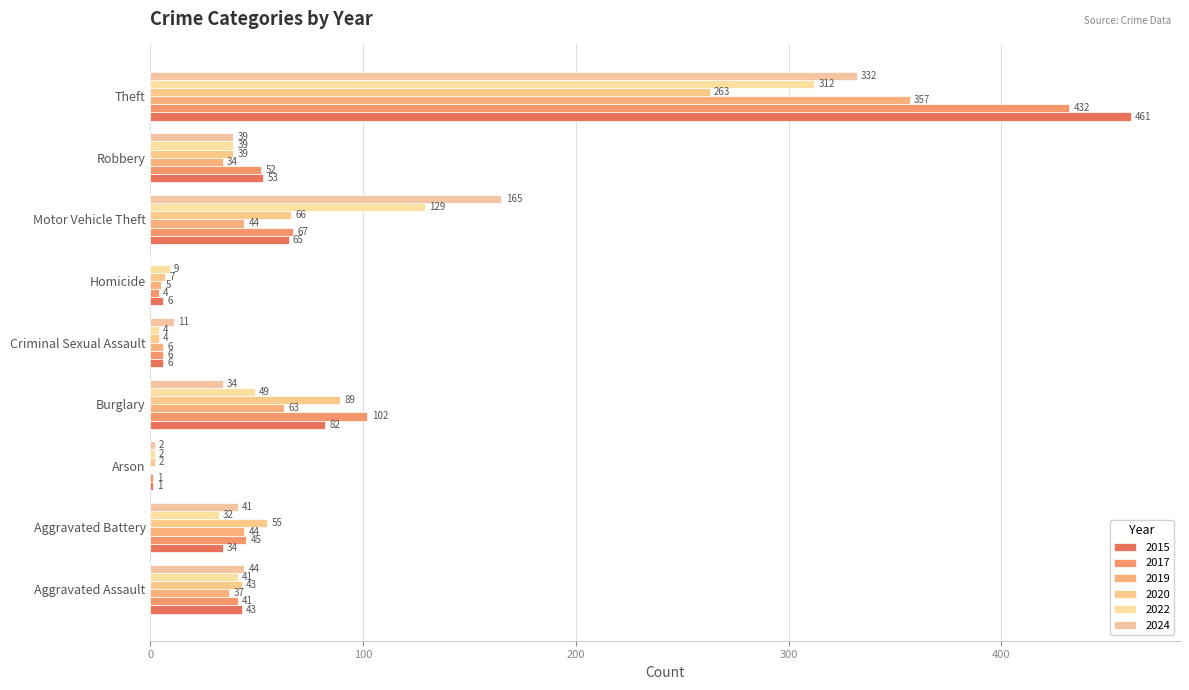

What is the sum of all 2020 values?

568